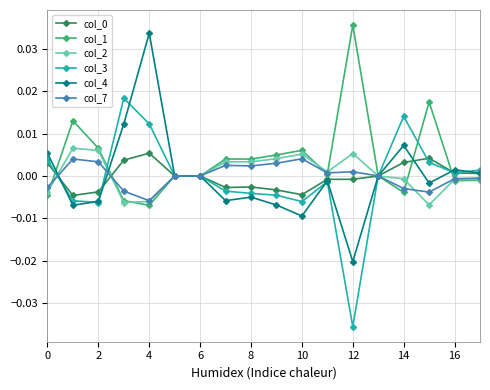

Which series has the largest total across all categories?

col_1